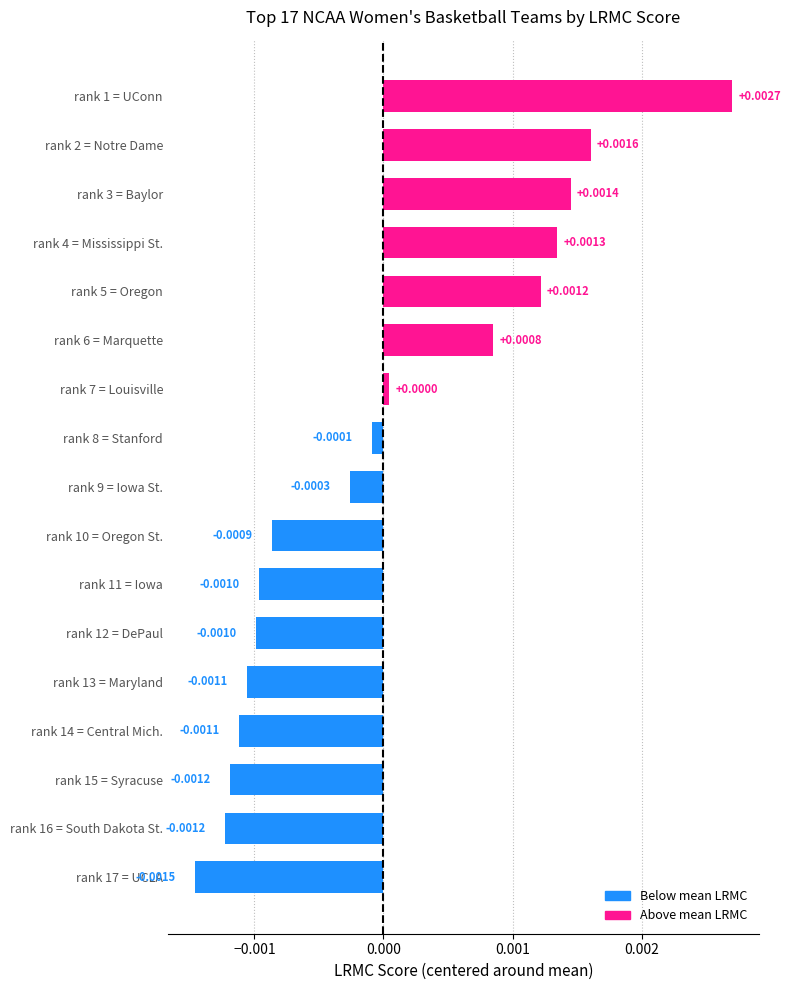

Between rank 6 = Marquette and rank 4 = Mississippi St., which is larger?

rank 4 = Mississippi St.